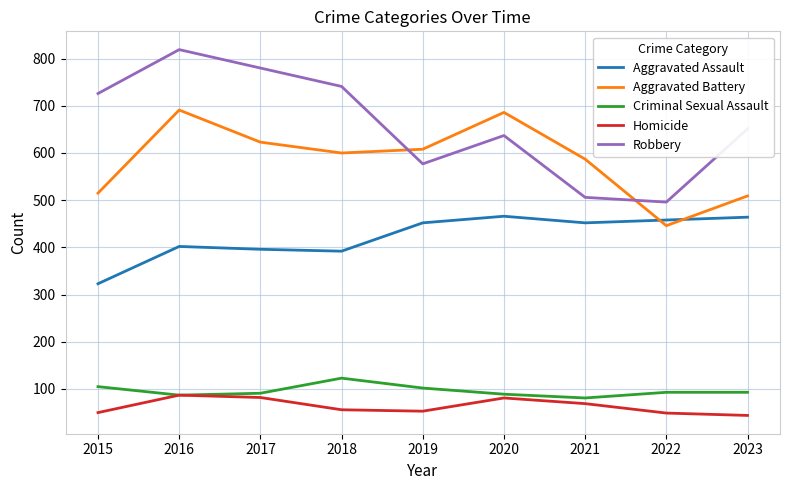

Which label corresponds to the largest value in the chart?

2016